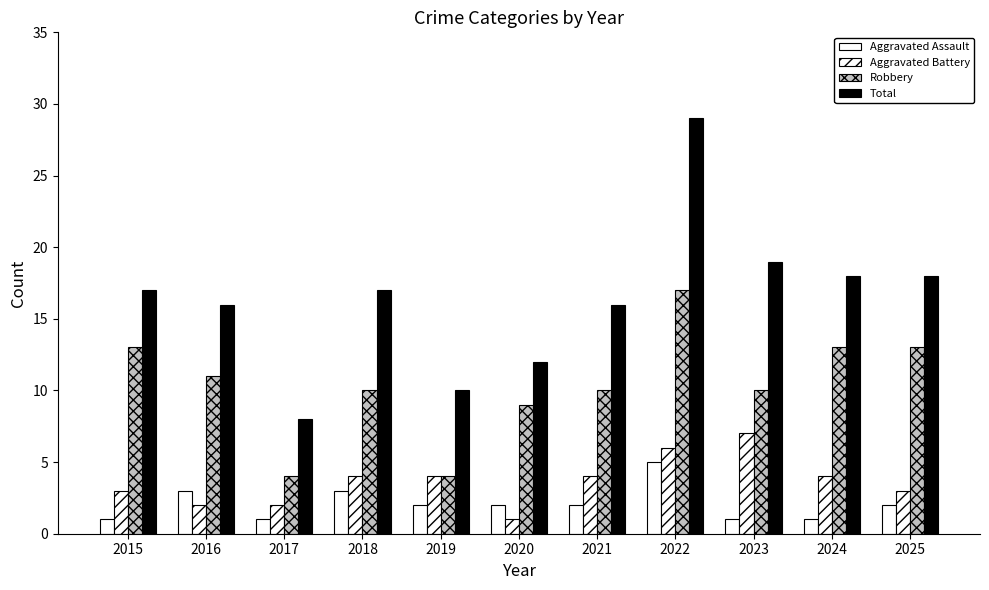

Are the bars horizontal?

No